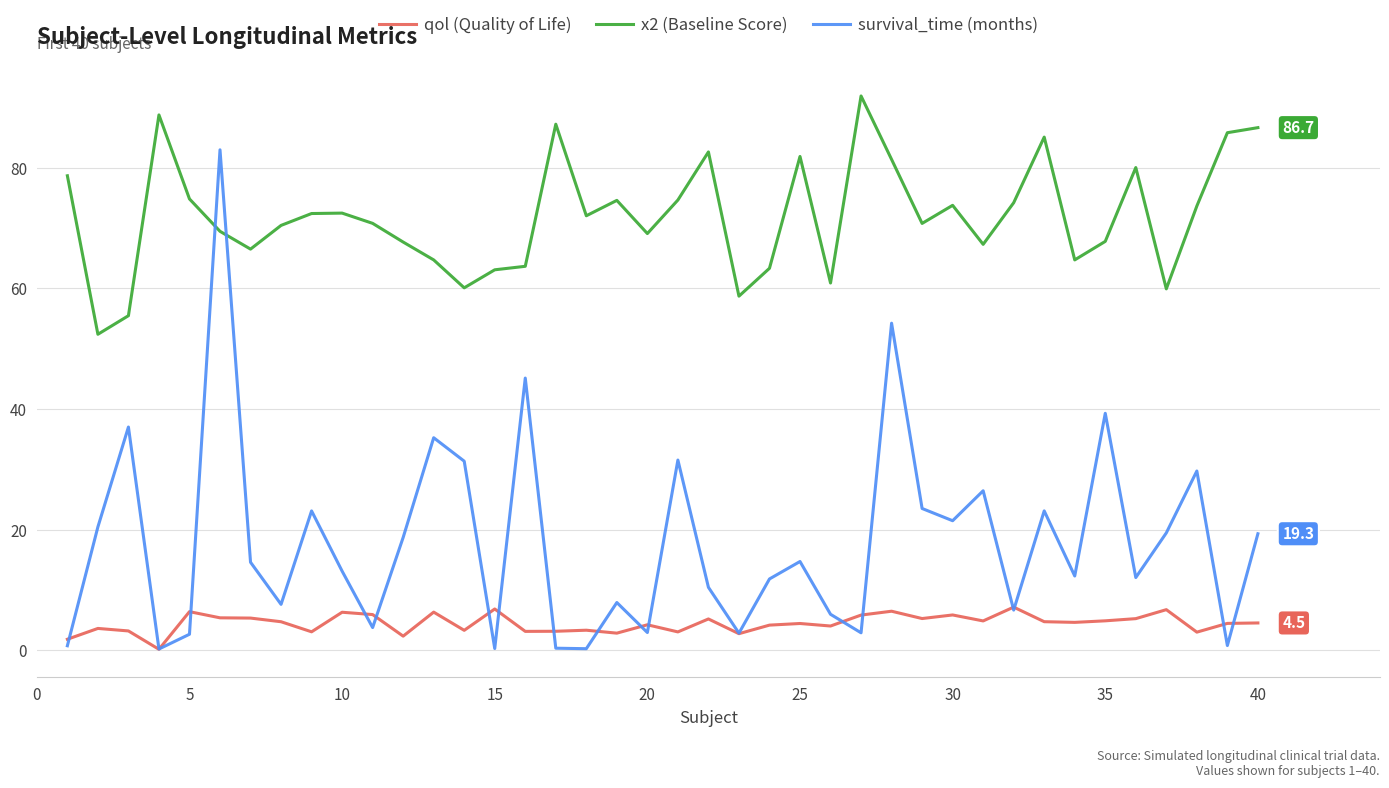

Which series has the widest spread of values?

survival_time (months)